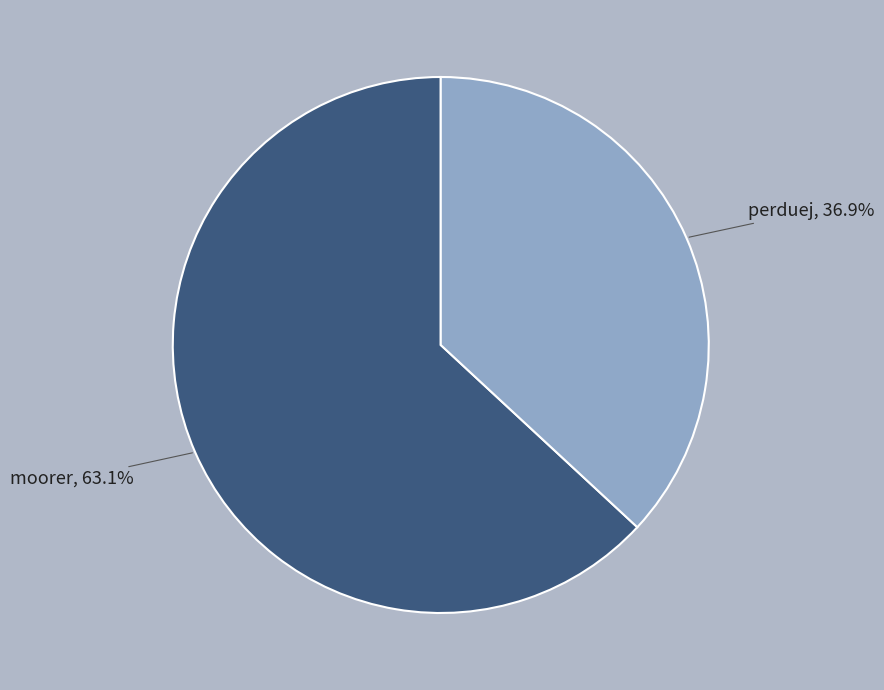

Between perduej, 36.9% and moorer, 63.1%, which is larger?

moorer, 63.1%